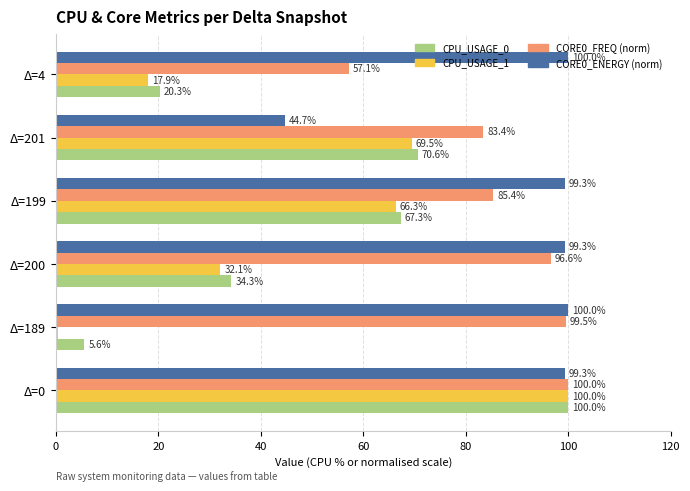

What is the average value of the CPU_USAGE_1 series?

47.7